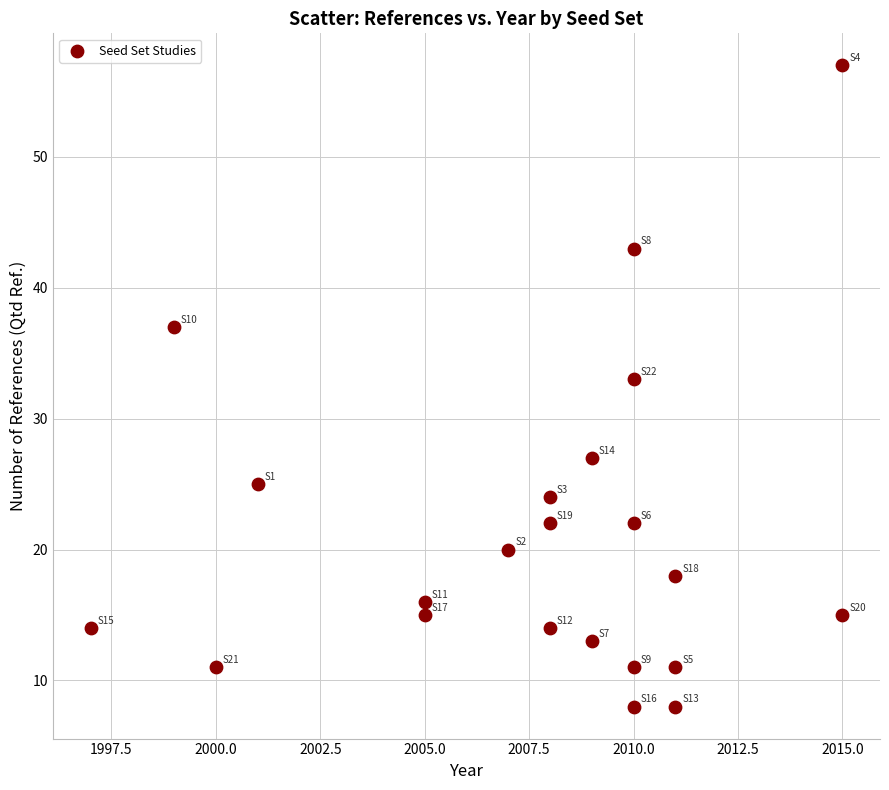

What Y value in the scatter plot is closest to 32?

33